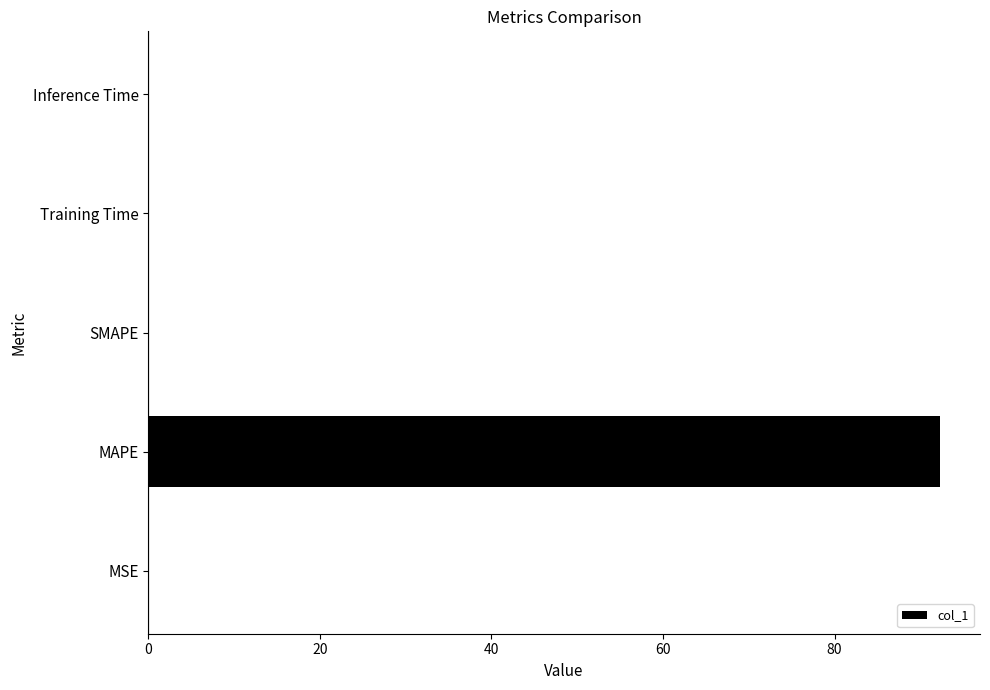

The chart shows a value of -40.3 at SMAPE. True or false?

False